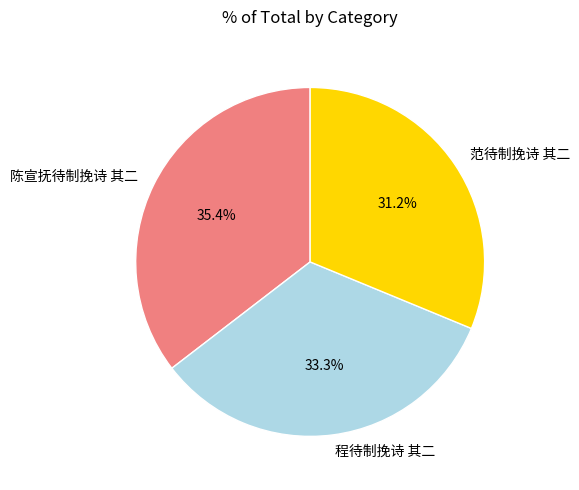

Between 范待制挽诗 其二 and 陈宣抚待制挽诗 其二, which is larger?

陈宣抚待制挽诗 其二